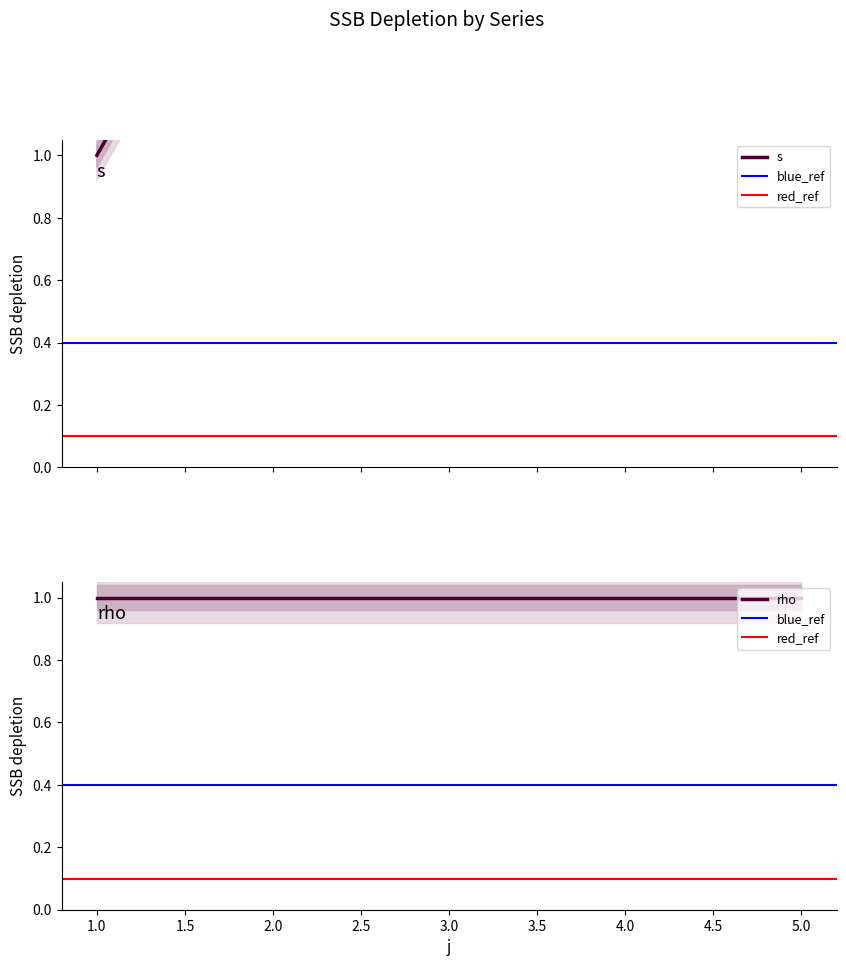

The chart shows a value of 4 at 3.0. True or false?

False